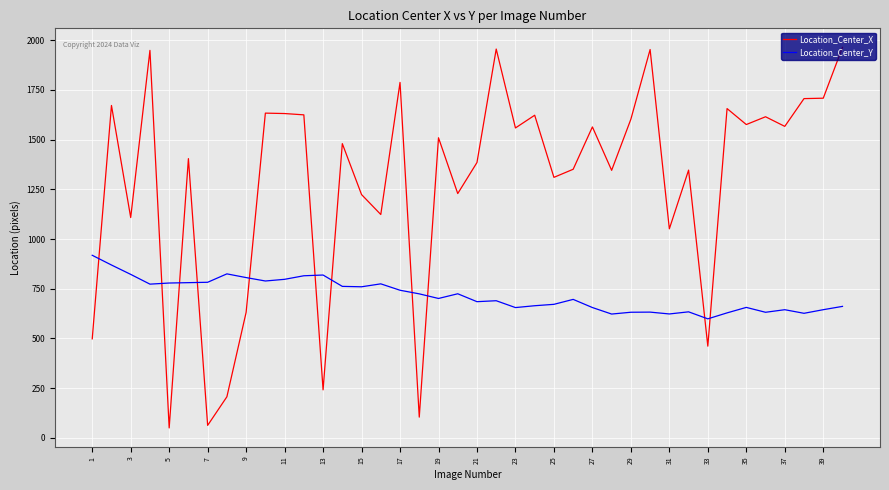

How many times do Location_Center_Y and Location_Center_X cross each other?

11